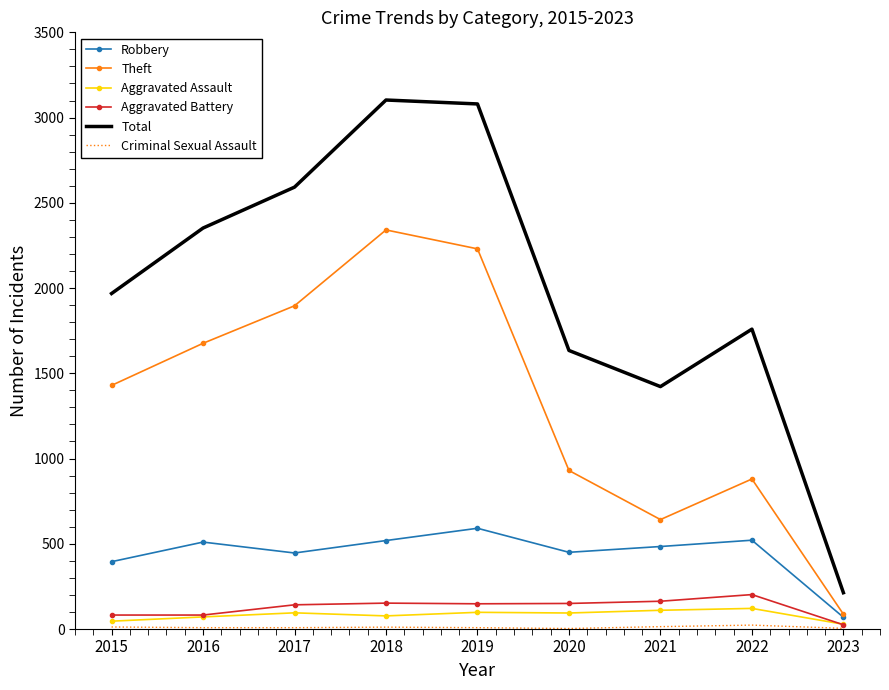

What value does the Robbery series have at 2023, to the nearest 10?

70